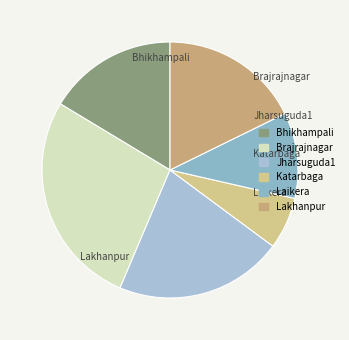

Rank the categories by value from highest to lowest.

Brajrajnagar, Jharsuguda1, Lakhanpur, Bhikhampali, Laikera, Katarbaga